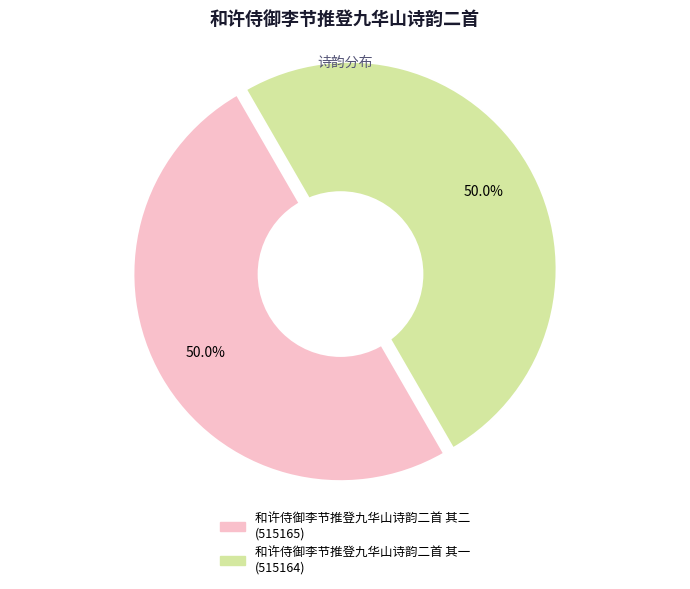

Is the sum of 和许侍御李节推登九华山诗韵二首 其一 and 和许侍御李节推登九华山诗韵二首 其二 greater than half?

Yes